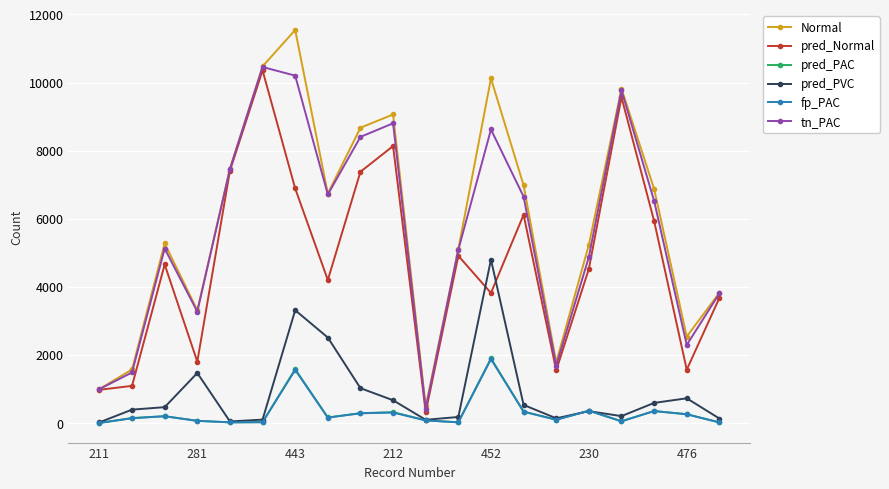

Does the chart display data point markers on the line(s)?

Yes